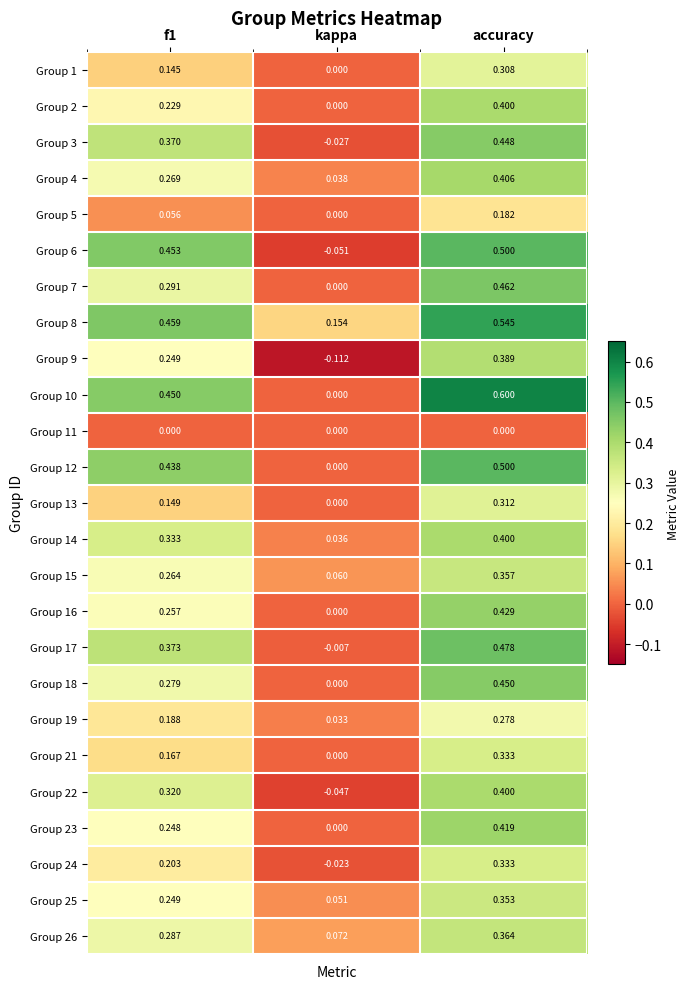

Between f1 and accuracy, which series saw the biggest shift?

Group 16